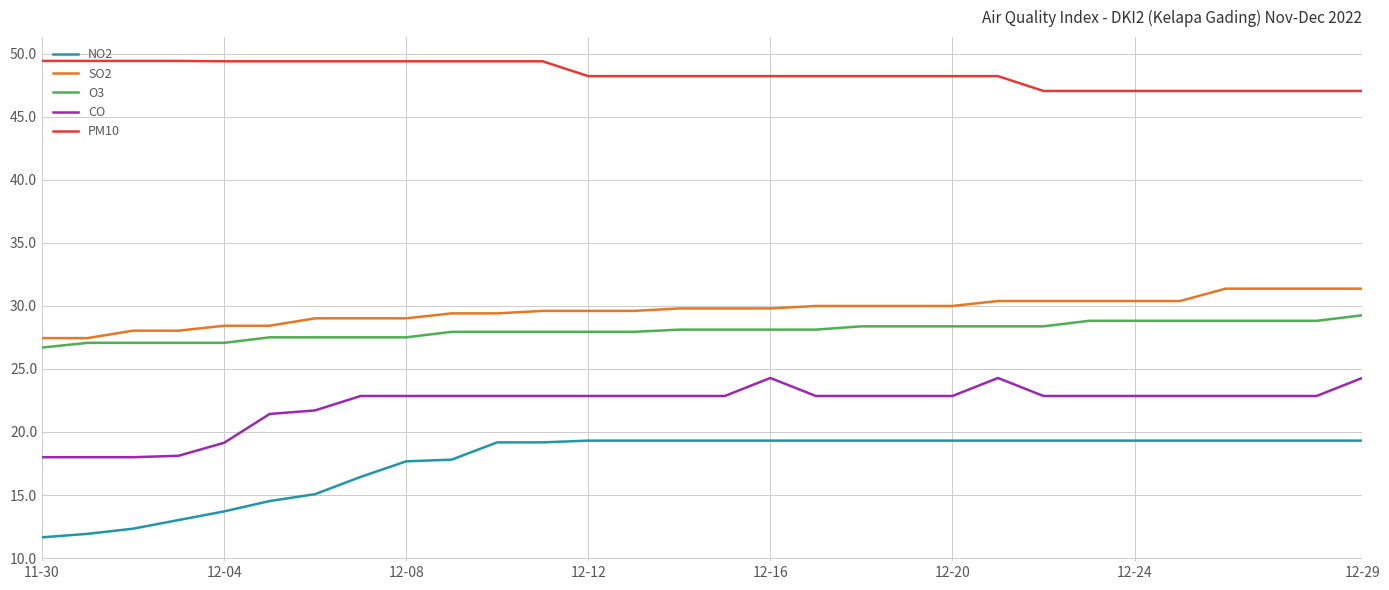

True or false: SO2 and O3 cross at least once.

False